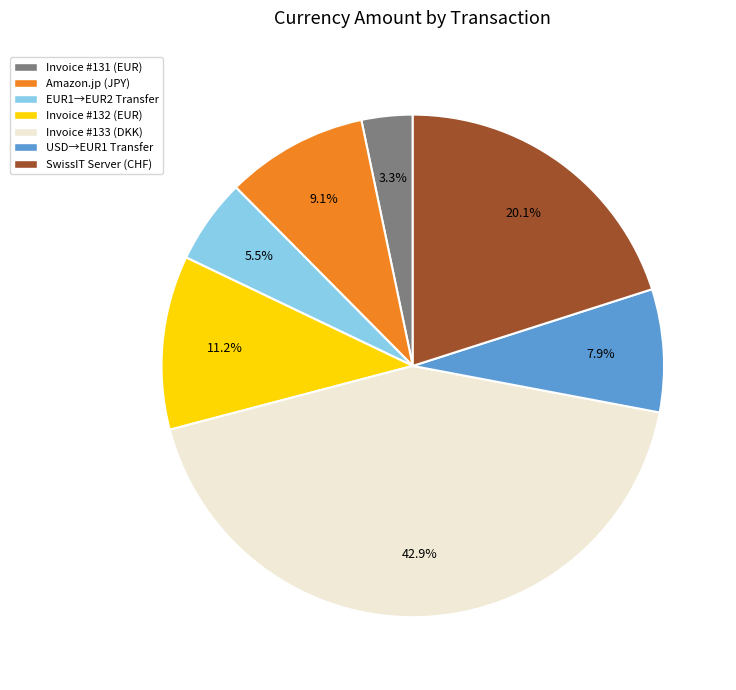

Does any single category account for the majority?

No